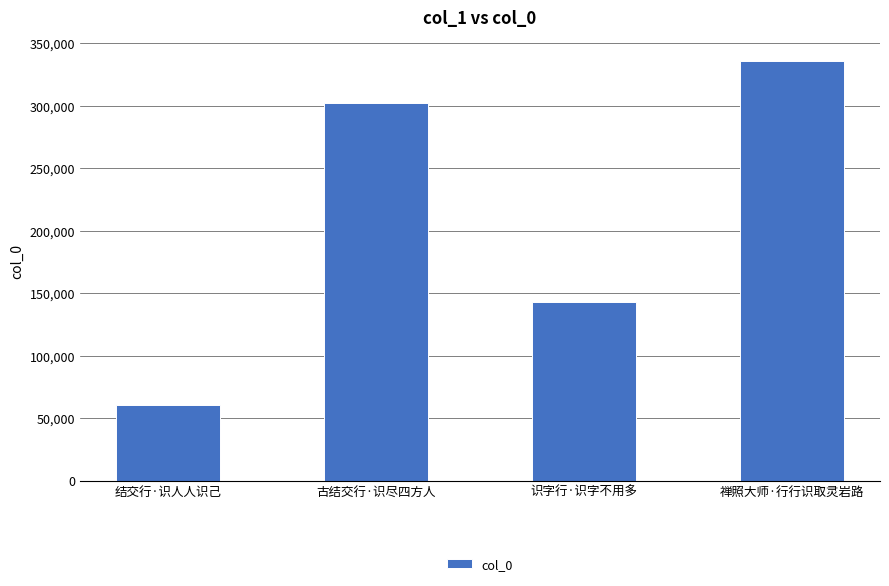

List the labels in order of value, smallest first.

结交行·识人人识己, 识字行·识字不用多, 古结交行·识尽四方人, 禅照大师·行行识取灵岩路